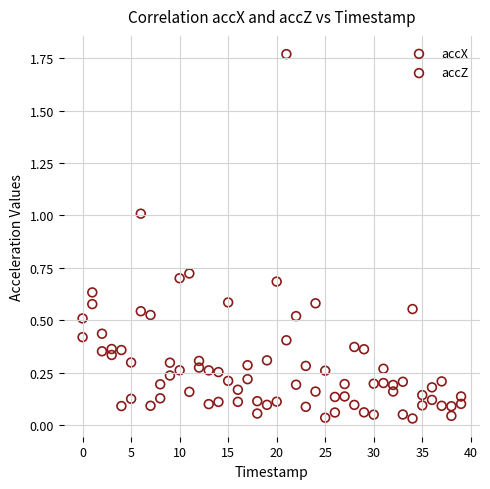

Which series has the widest spread of Y values?

accZ